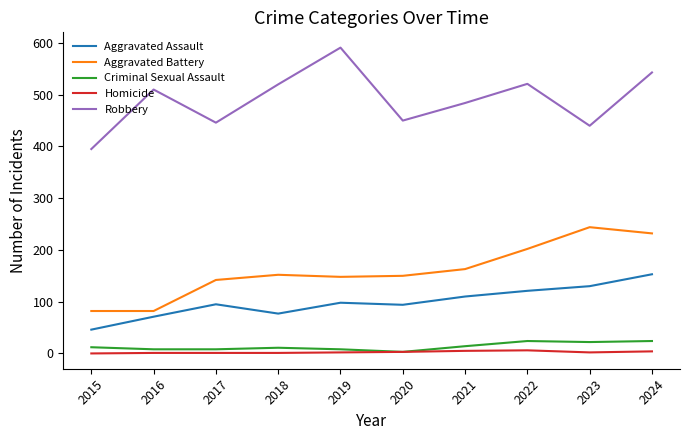

The Aggravated Assault series shows 121 at 2022. True or false?

True